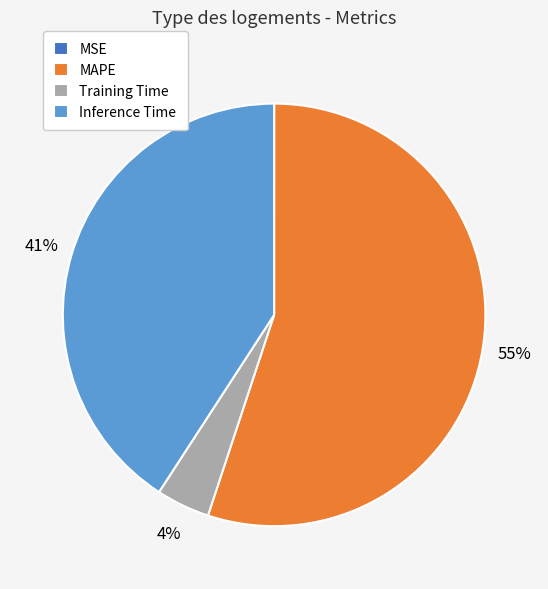

Between MAPE and Training Time, which is larger?

MAPE